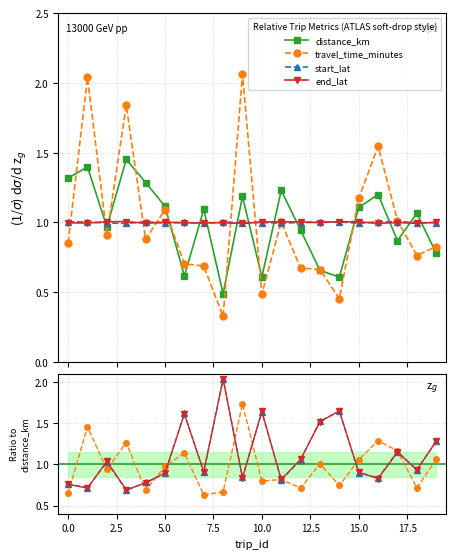

Between 12.5 and 19, which is larger?

19